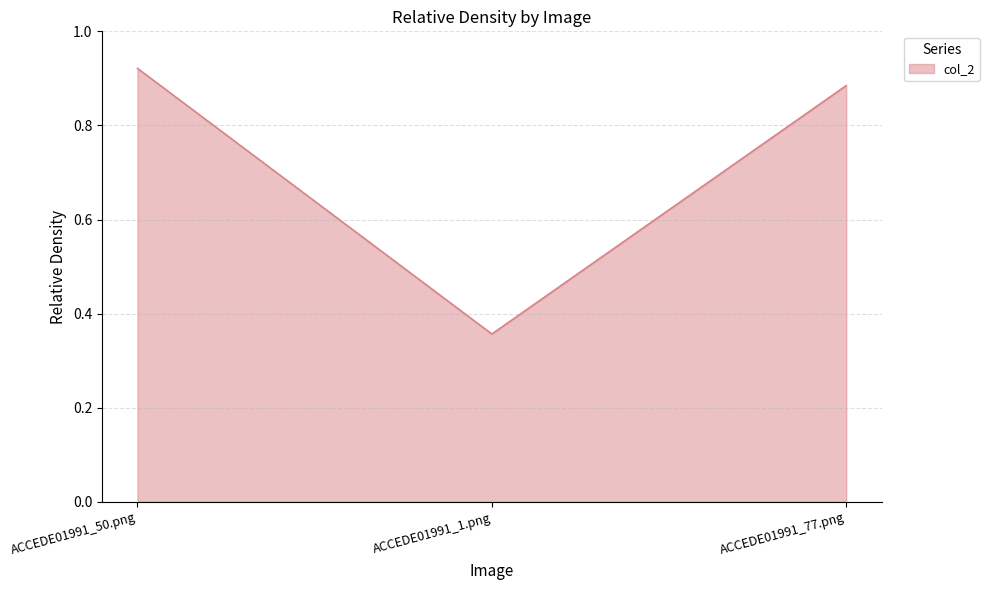

How many values are between 0 and 1?

3